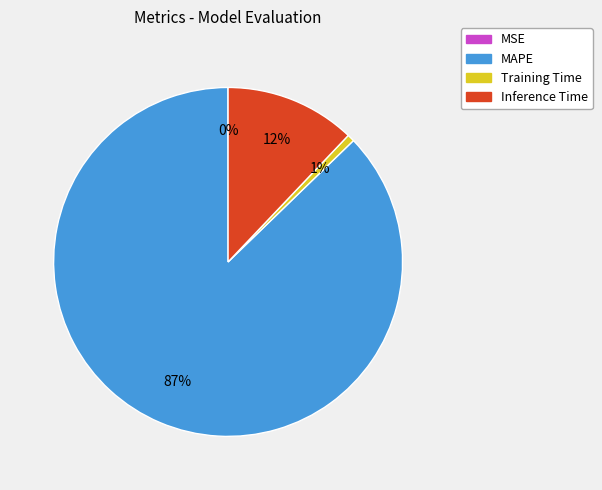

To the nearest percent, what is the average slice percentage?

25%